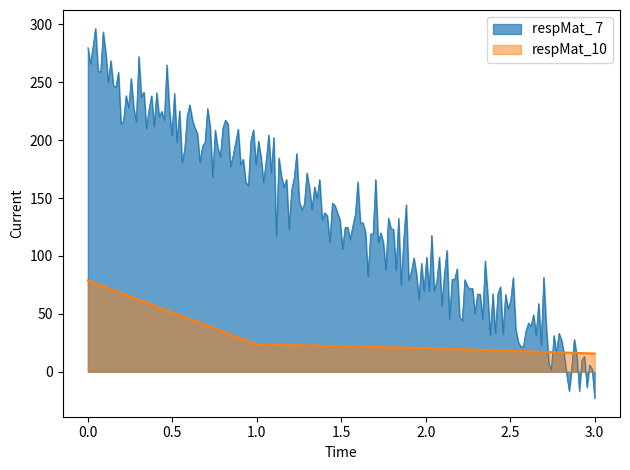

True or false: respMat_ 7 has a value of 353.0 at 1.

False